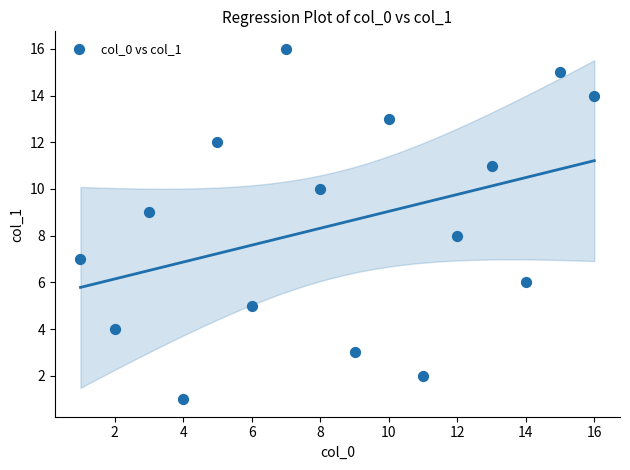

What is the range of Y values (max minus min)?

15